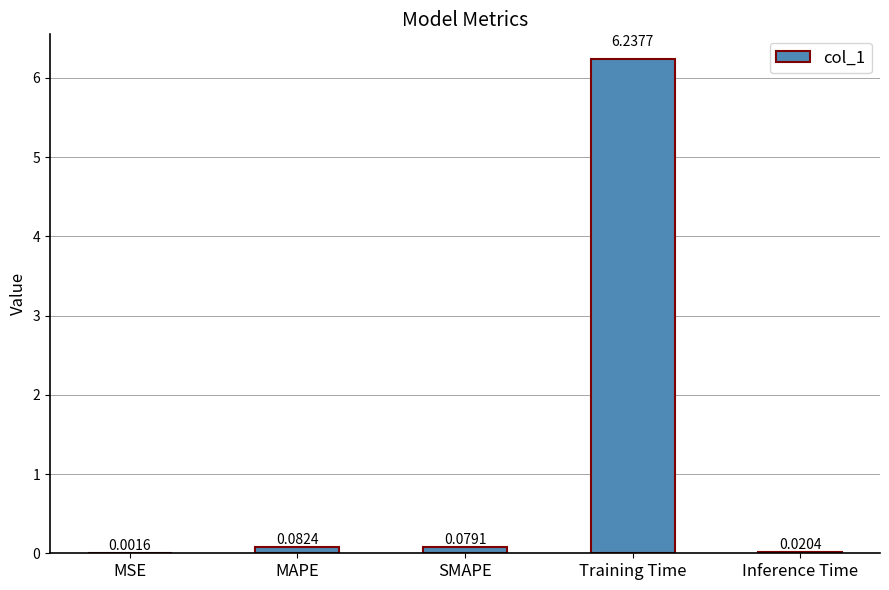

What is the sum of all values?

6.4